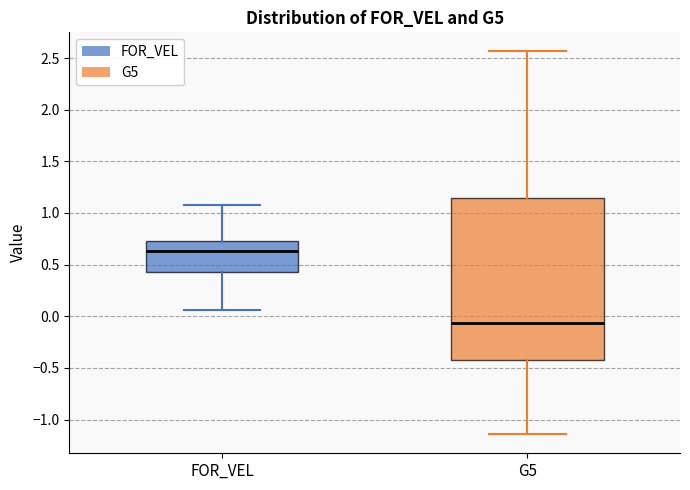

Which box's median line is the lowest?

G5